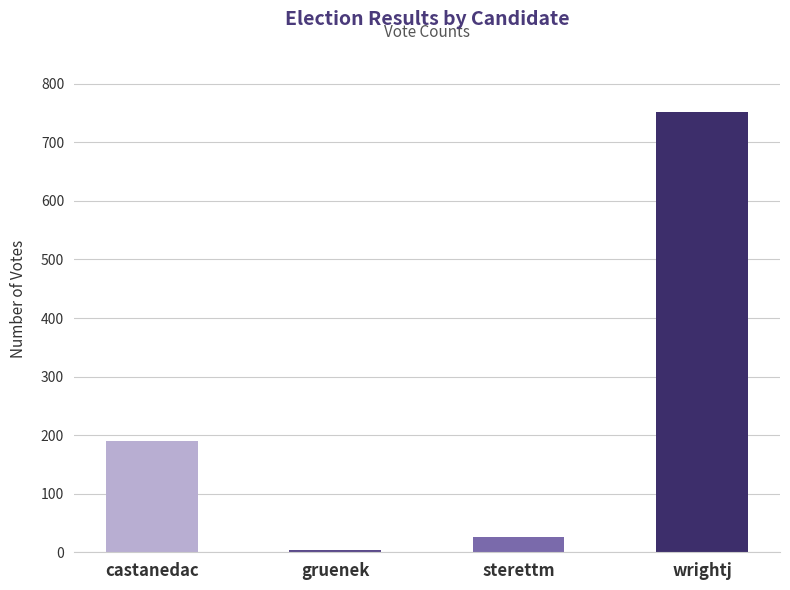

What is the sum of all values?

972